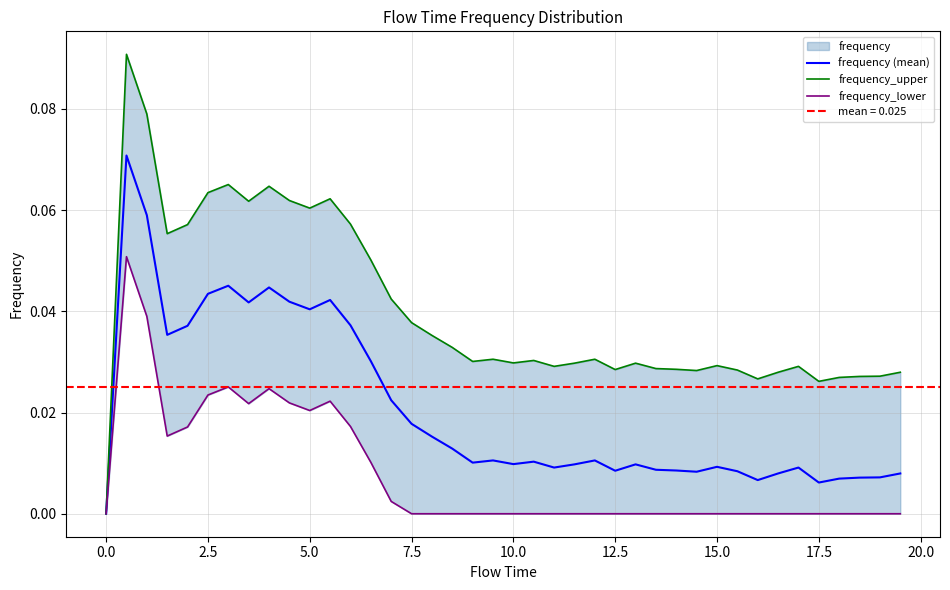

How many lines are shown in the chart?

3